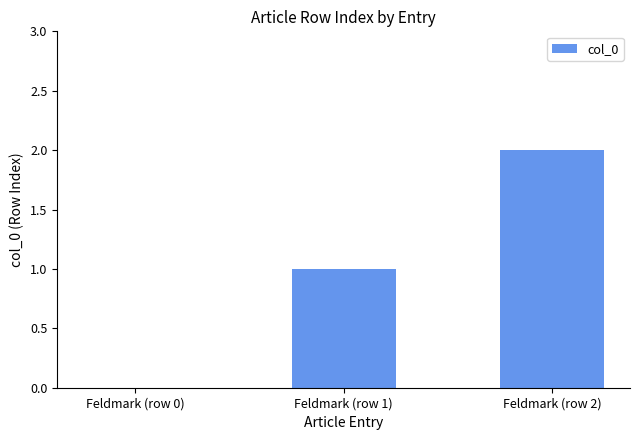

What is the difference between the values at Feldmark (row 1) and Feldmark (row 0)?

1